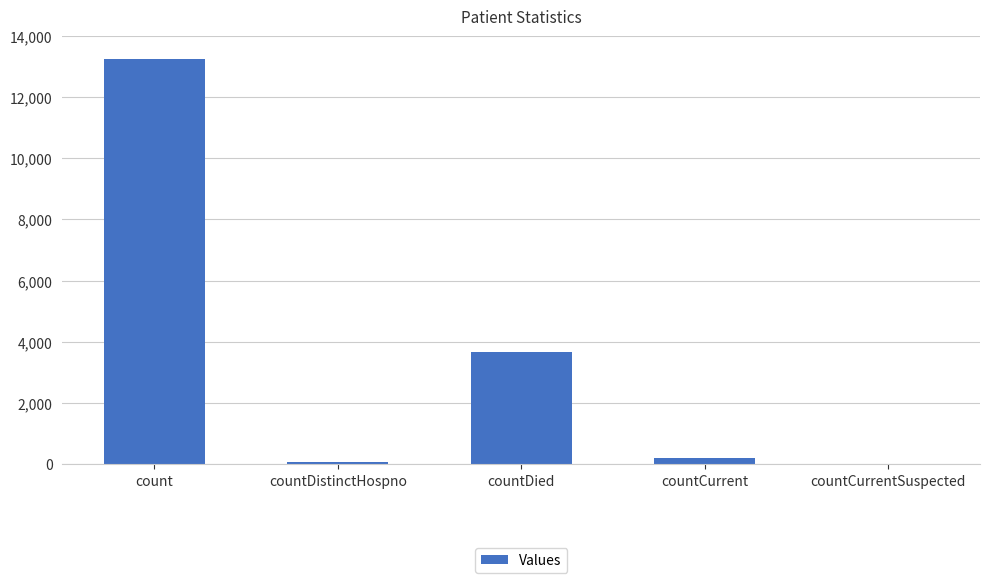

What is the sum of all values?

17174